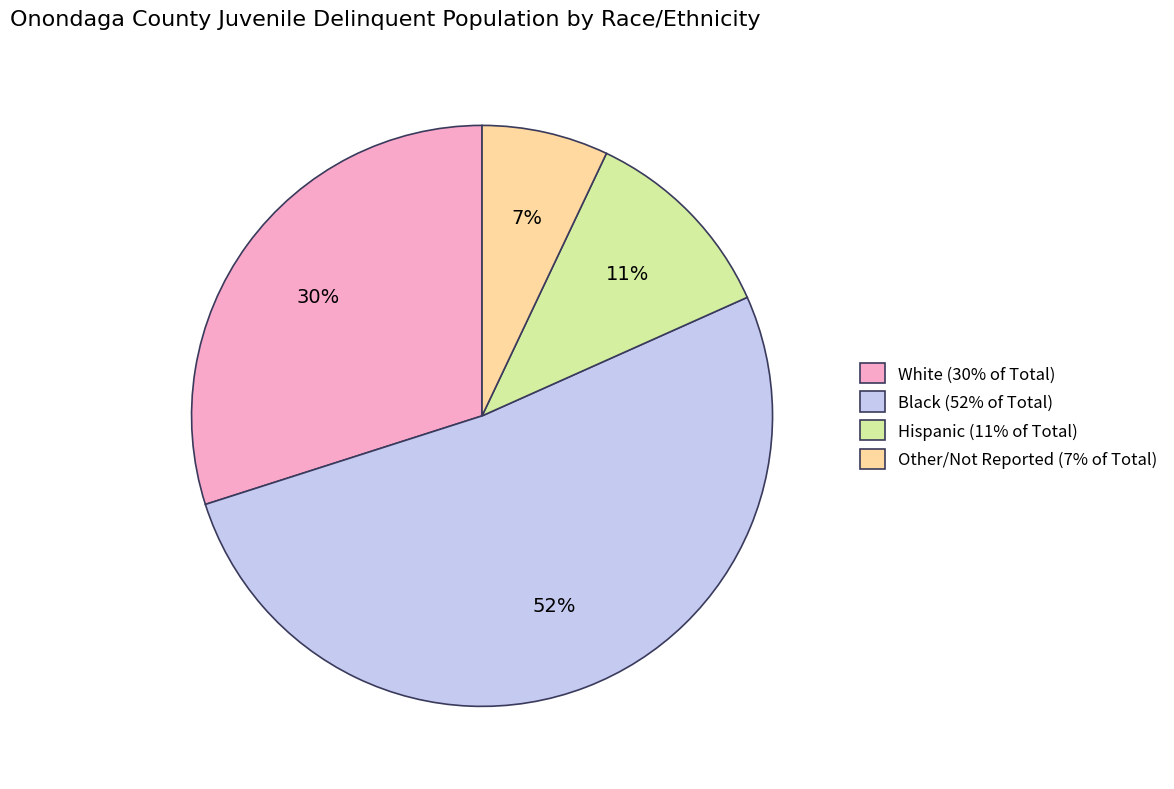

Which has a higher value, White (30% of Total) or Hispanic (11% of Total)?

White (30% of Total)